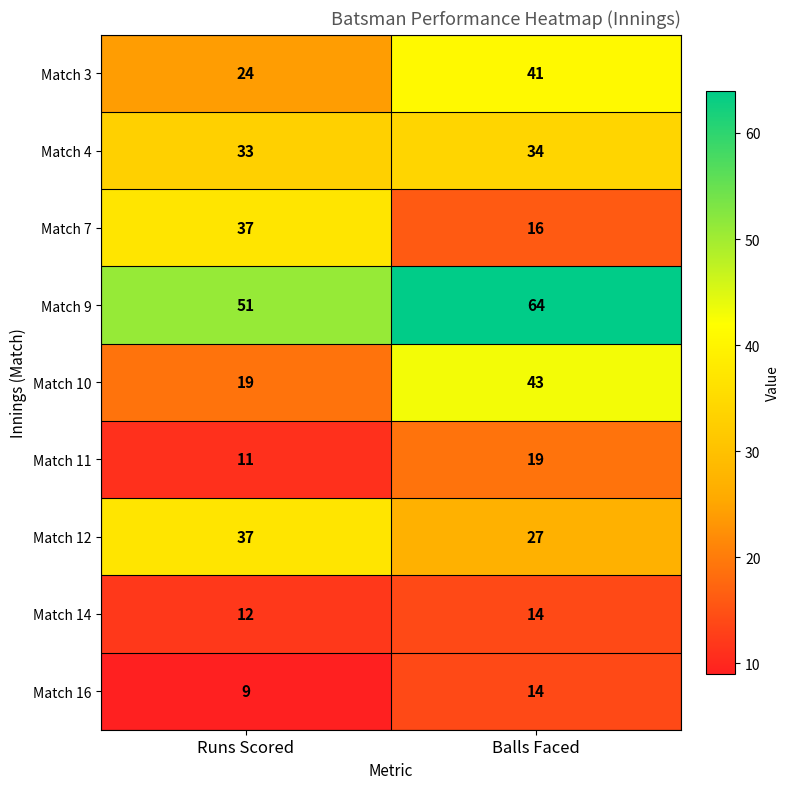

What is the difference between the highest and lowest values at Balls Faced?

50